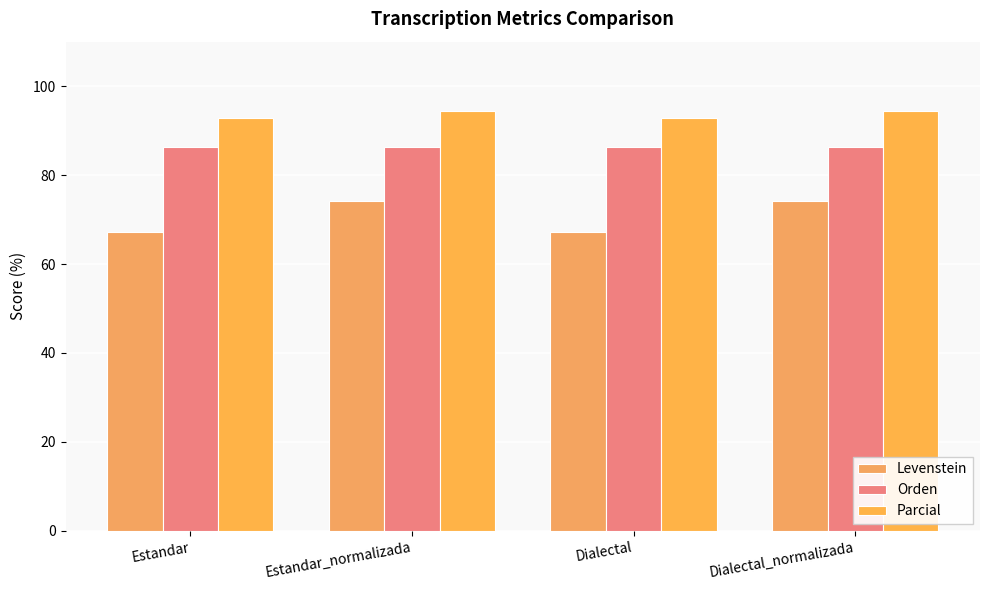

At Dialectal, list the series in order from largest to smallest.

Parcial, Orden, Levenstein